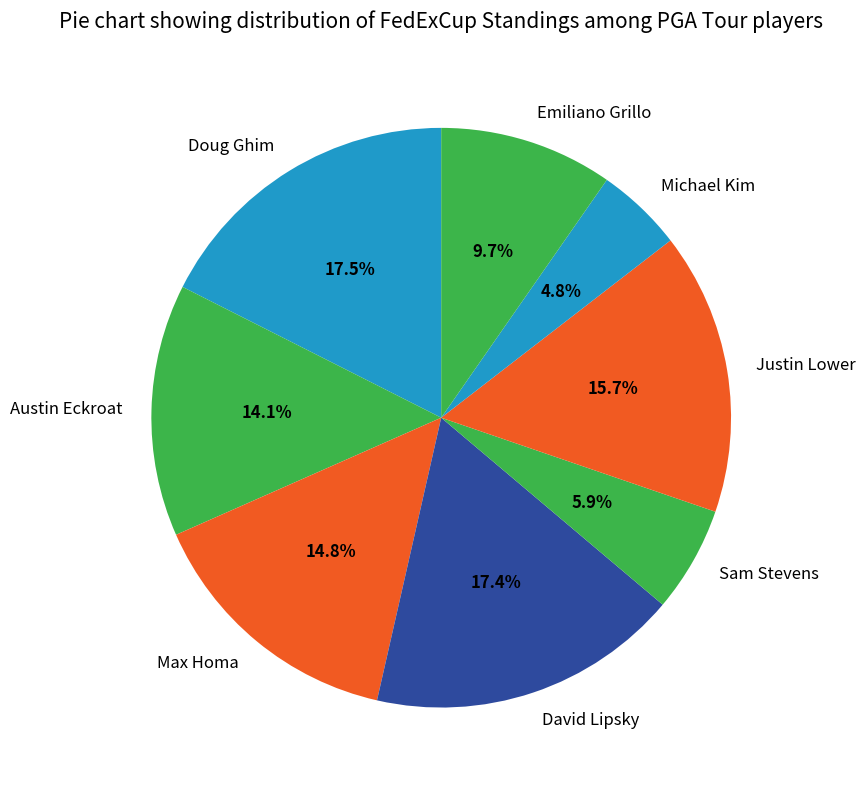

Which has a higher value, Austin Eckroat or Justin Lower?

Justin Lower